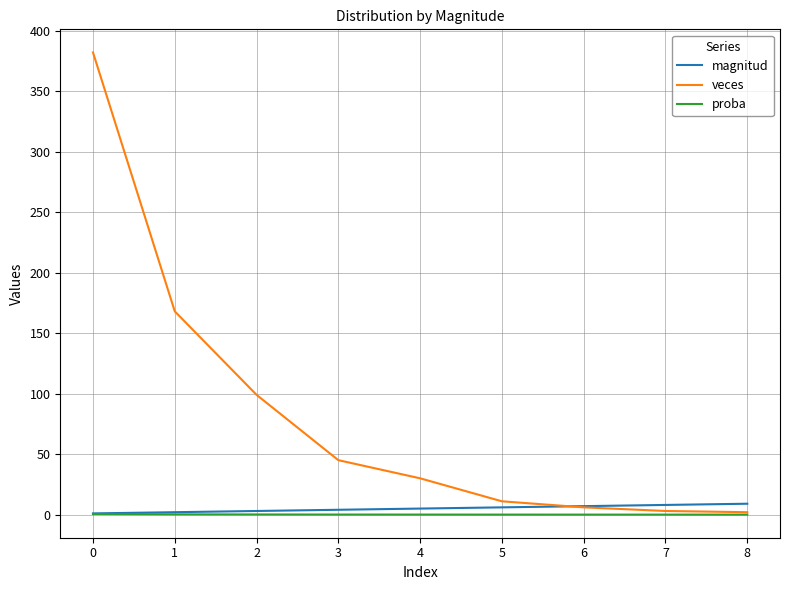

What is the difference between the maximum and minimum values in the veces series?

380.0